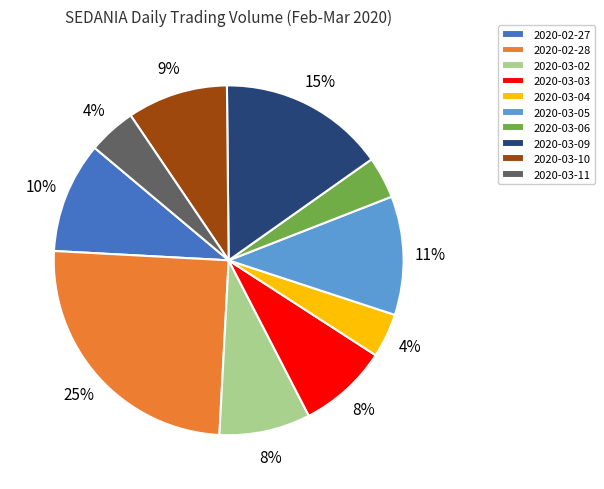

To the nearest percent, what is the average slice percentage?

10%